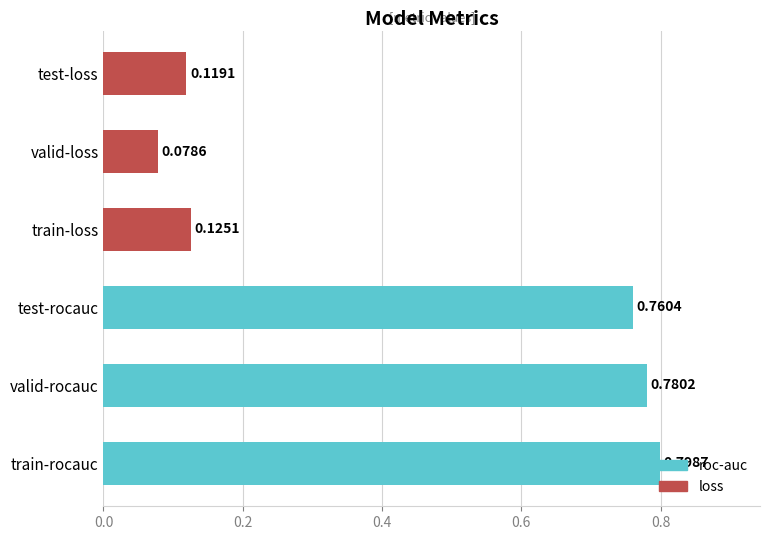

Does the chart contain stacked bars?

No